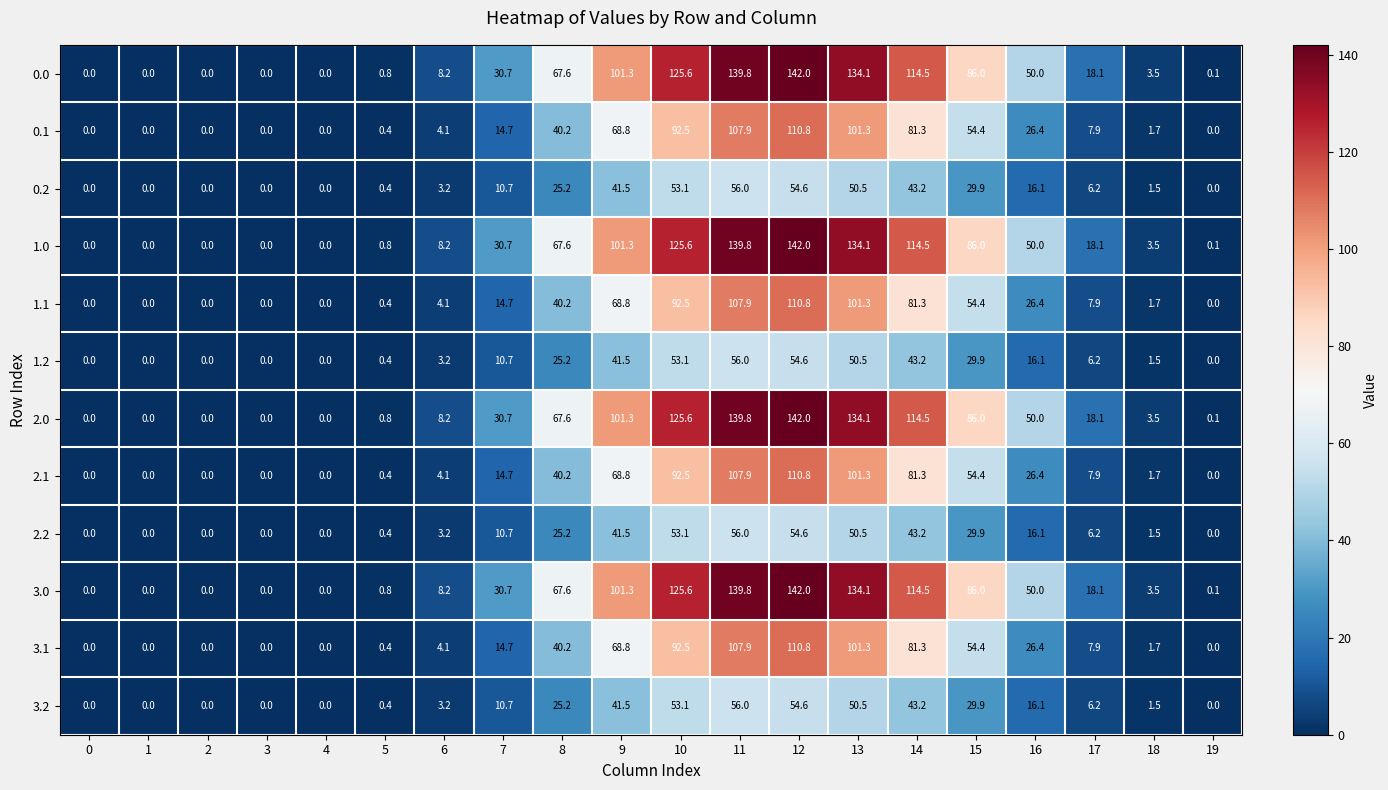

Is the value of 1.0 at 8 greater than the value of 1.1 at 13?

No